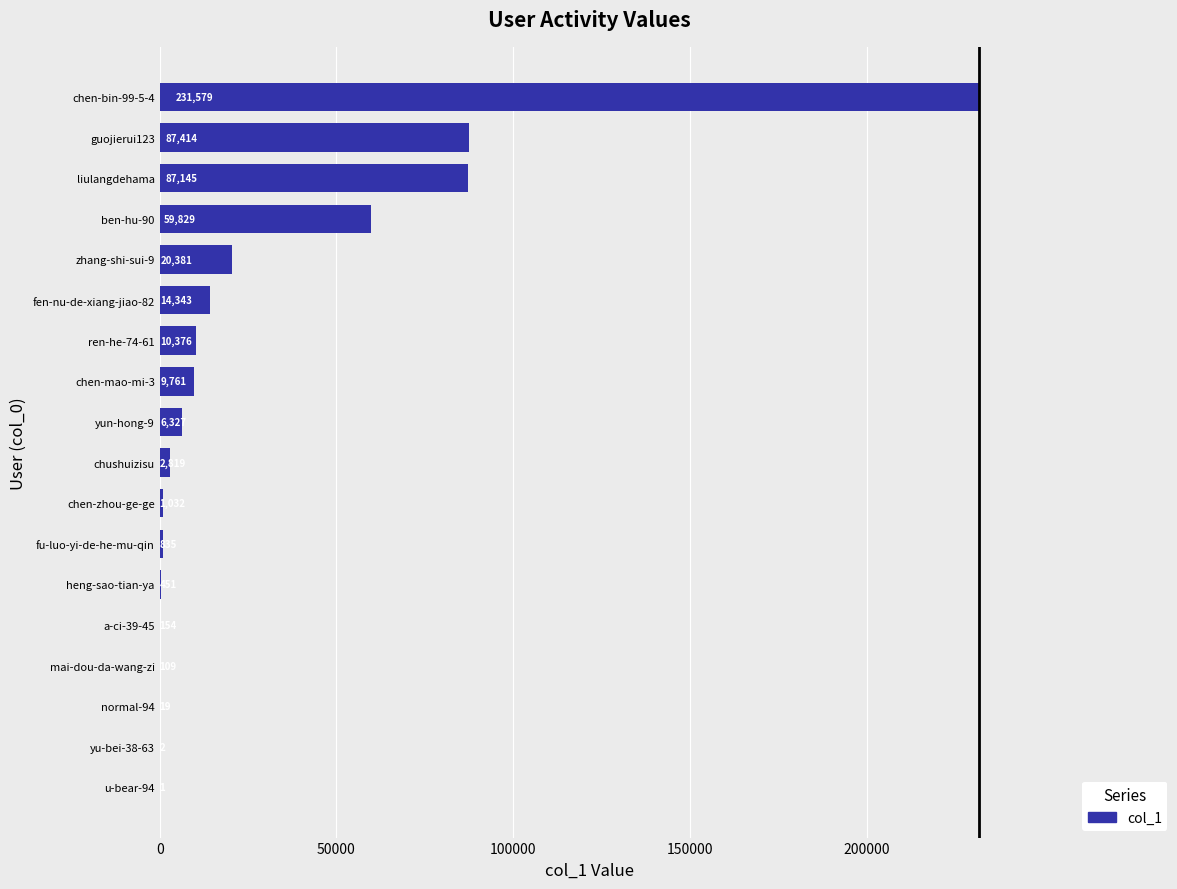

What is the sum of all values?

532577